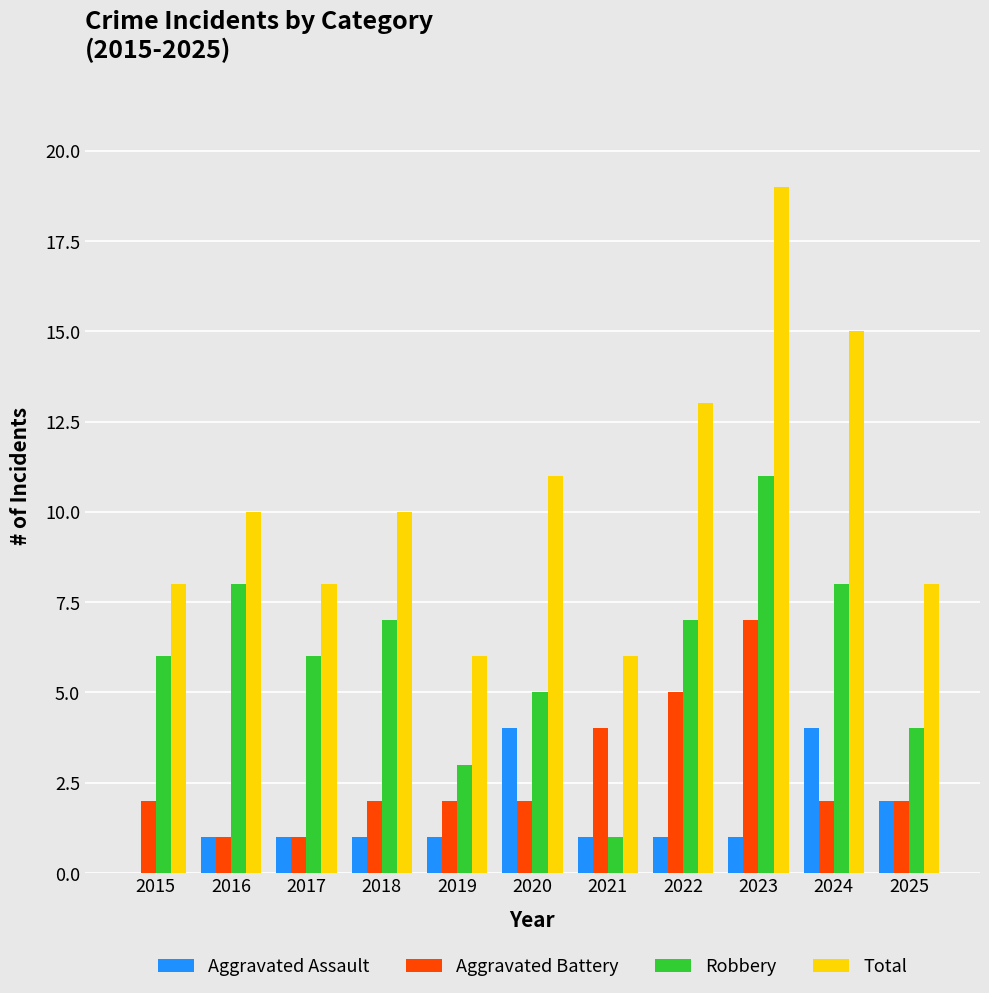

What is the highest value of the Robbery series?

11